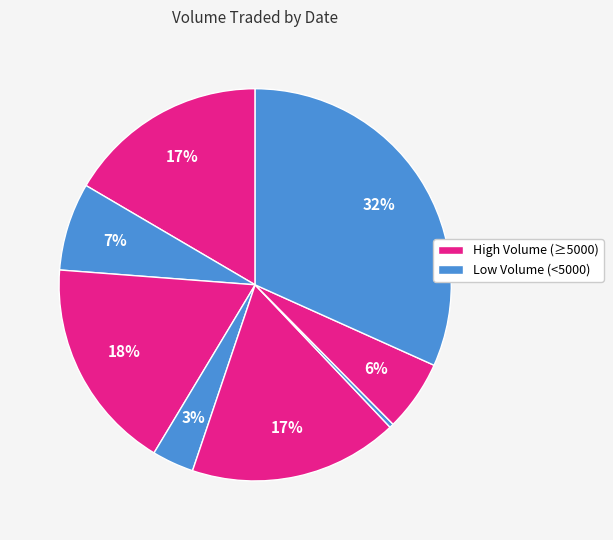

Which category has the biggest portion of the pie?

20210226